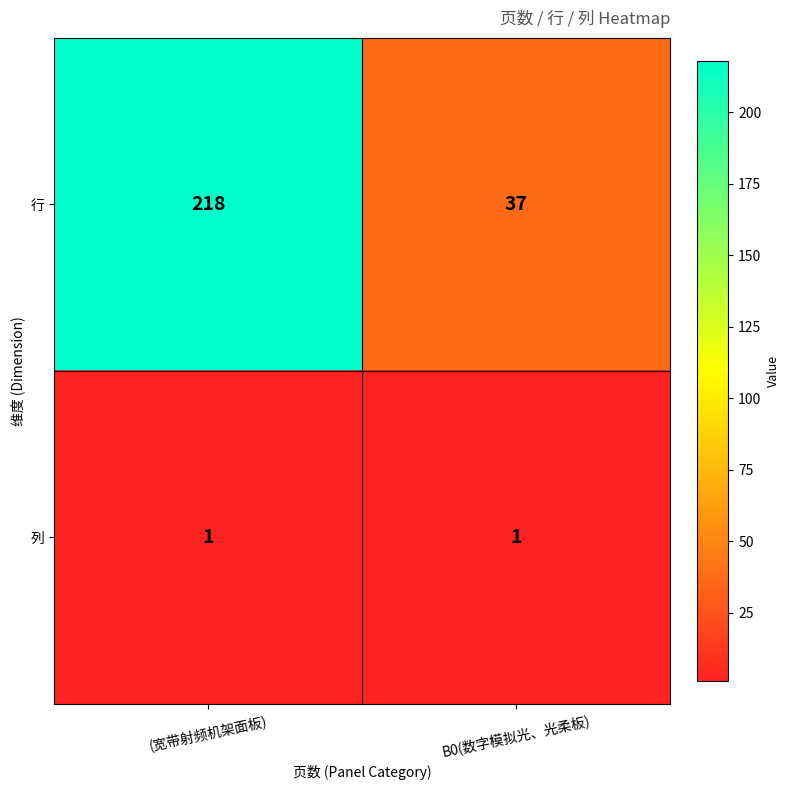

How many series are shown in this chart?

2